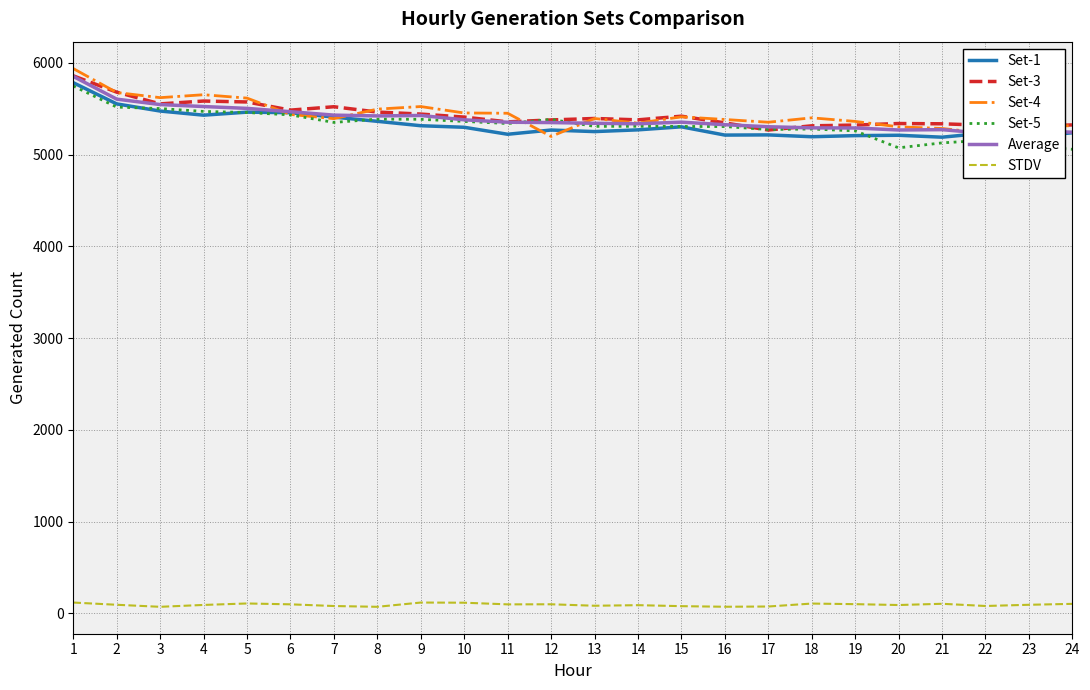

Rank the categories by Set-1 value from highest to lowest.

1, 2, 3, 5, 6, 4, 7, 8, 9, 15, 10, 14, 12, 13, 24, 22, 11, 17, 16, 20, 19, 18, 23, 21